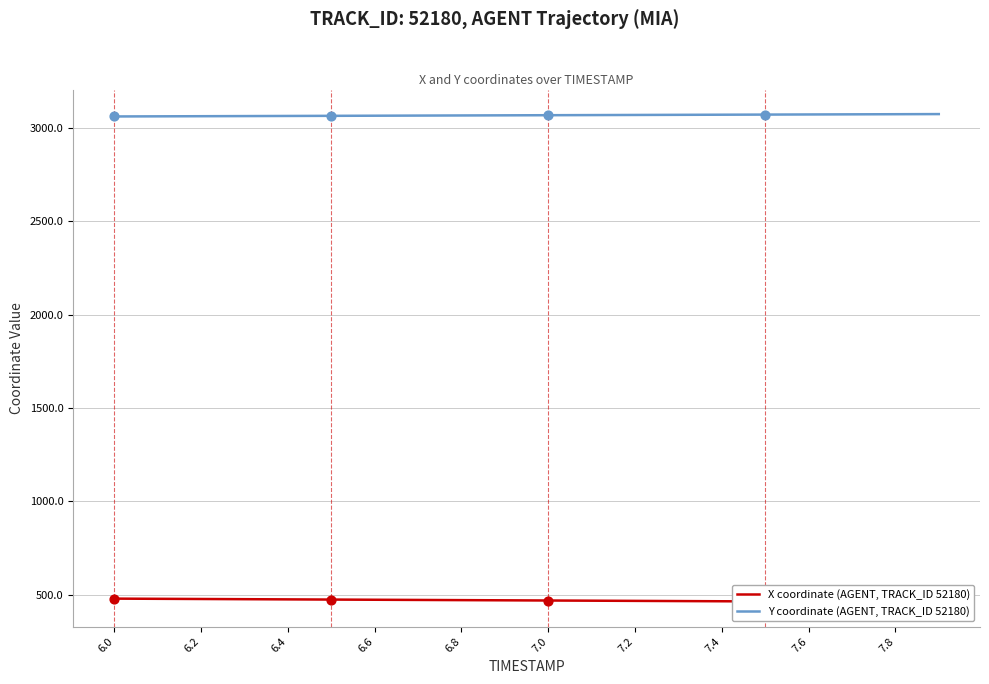

Which series has the largest total across all categories?

Y coordinate (AGENT, TRACK_ID 52180)